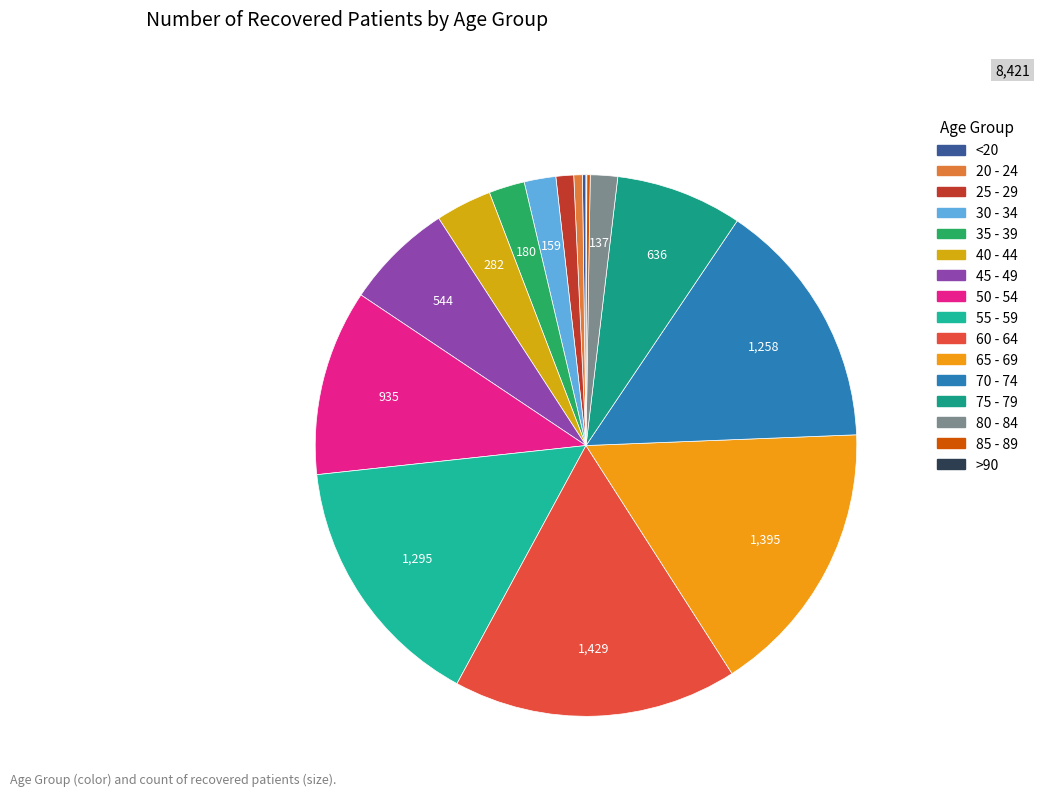

To the nearest percent, what is the combined percentage of 50 - 54 and >90?

11%